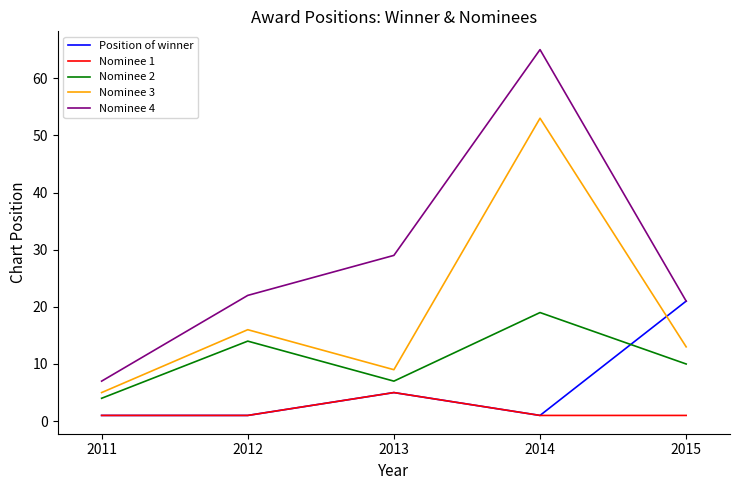

True or false: Nominee 3 has a value of 5 at 2011.

True